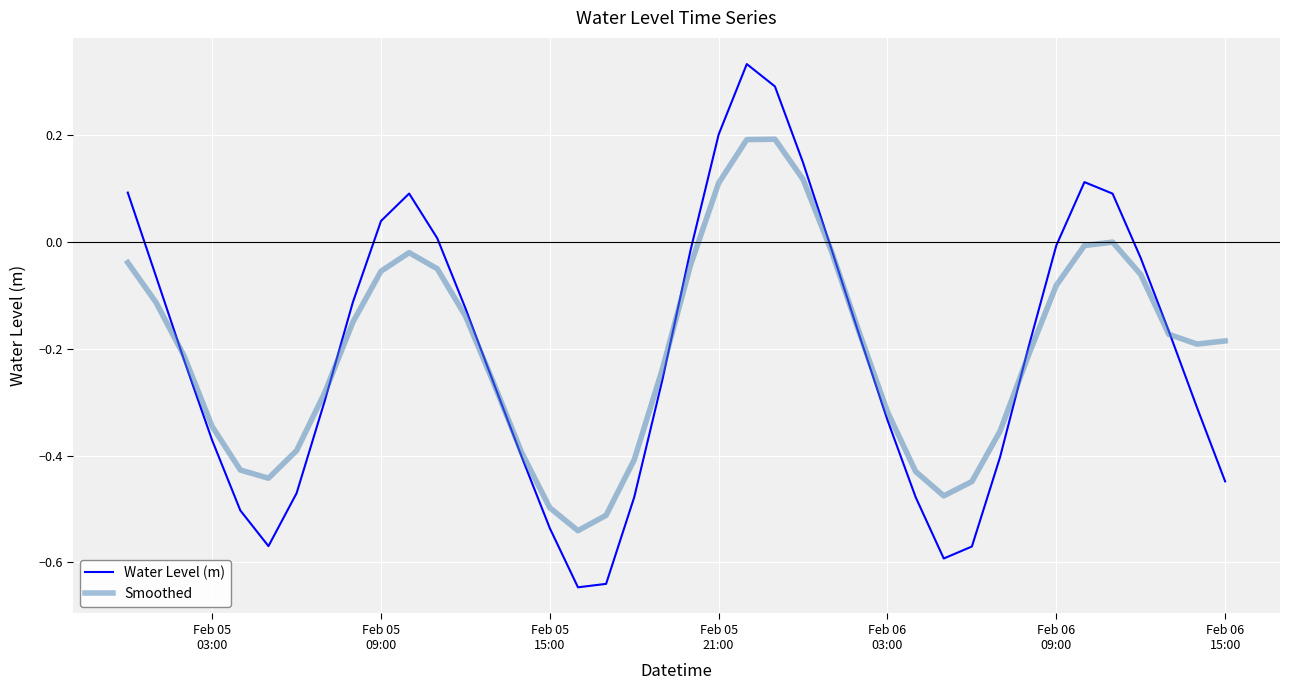

Which series has the widest spread of values?

Water Level (m)